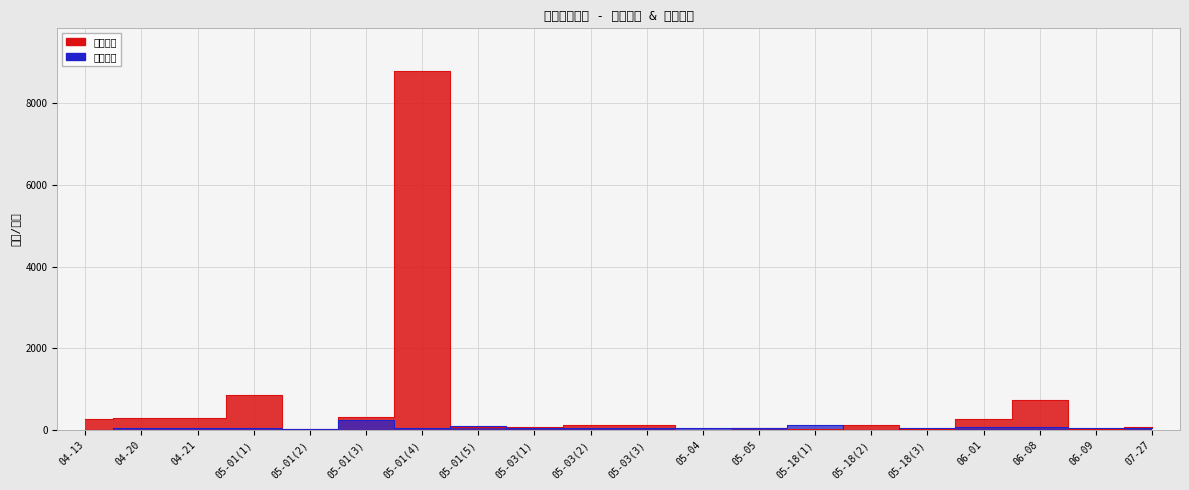

What value does the 最低票价 series have at 06-01?

70.0